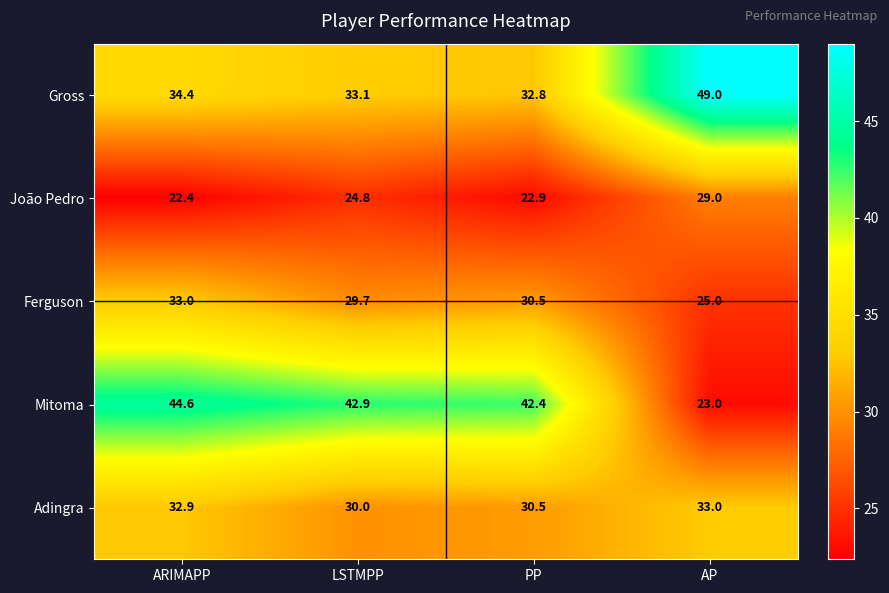

What is the minimum value for Mitoma?

23.0